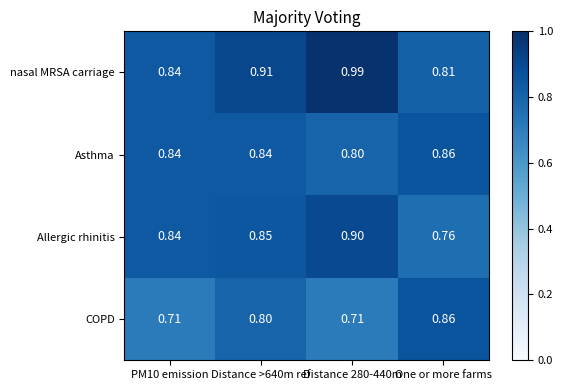

At which label is nasal MRSA carriage closest to 0?

One or more farms